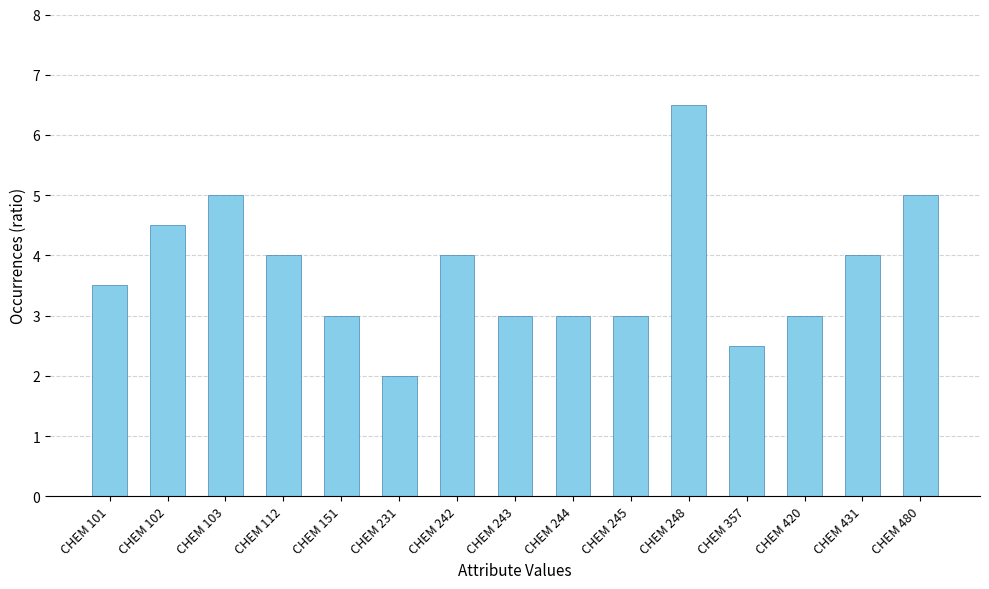

Which label corresponds to the smallest value in the chart?

CHEM 231